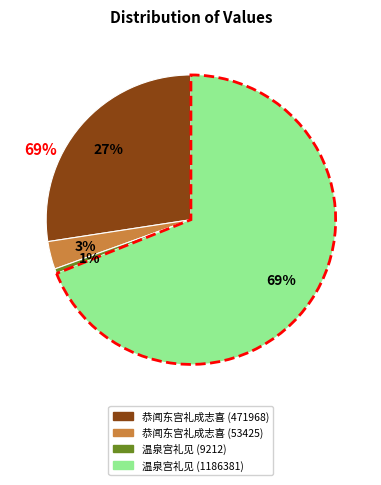

To the nearest percent, what is the combined percentage of 温泉宫礼见 (1186381) and 恭闻东宫礼成志喜 (53425)?

72%